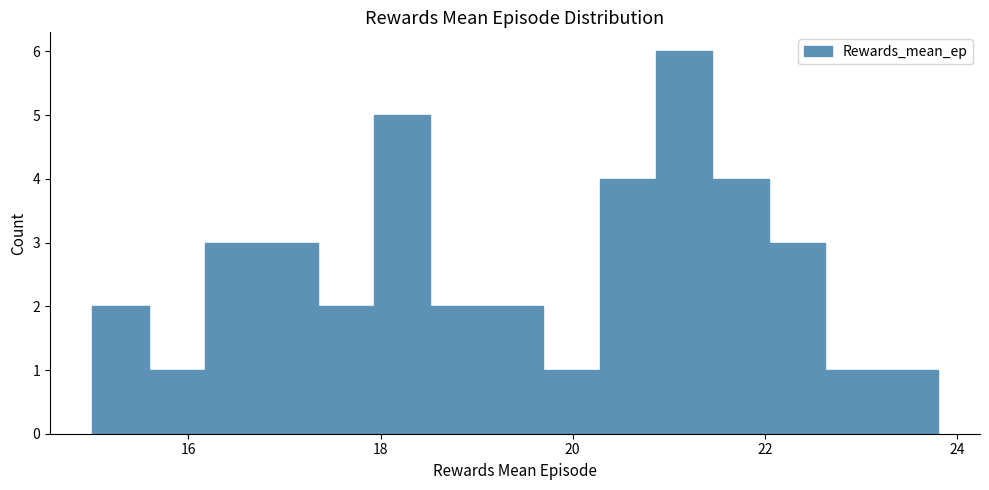

Around what value on the x-axis is the tallest bar? Give the approximate position of its centre, as read against the axis.

21.2